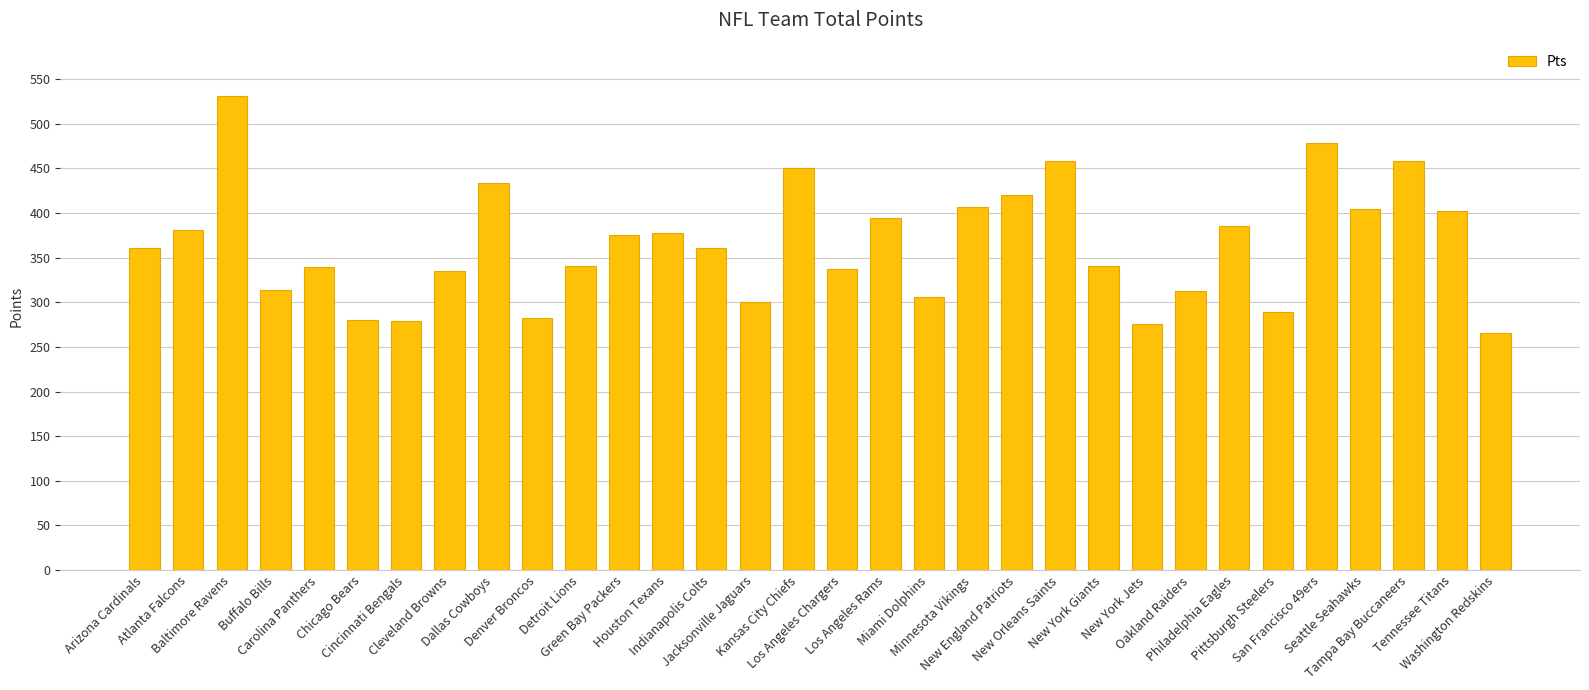

How many distinct data groups are displayed?

1